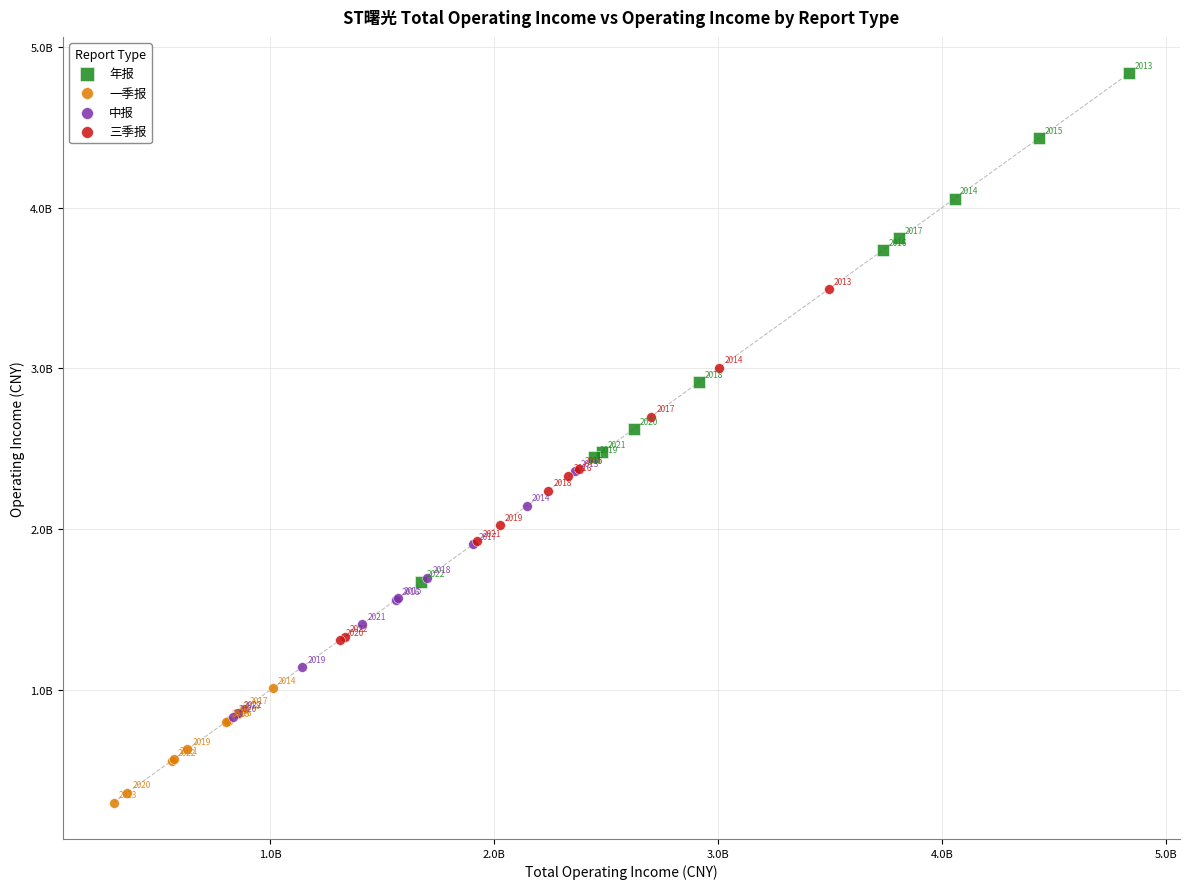

Which series contains the highest Y value?

年报